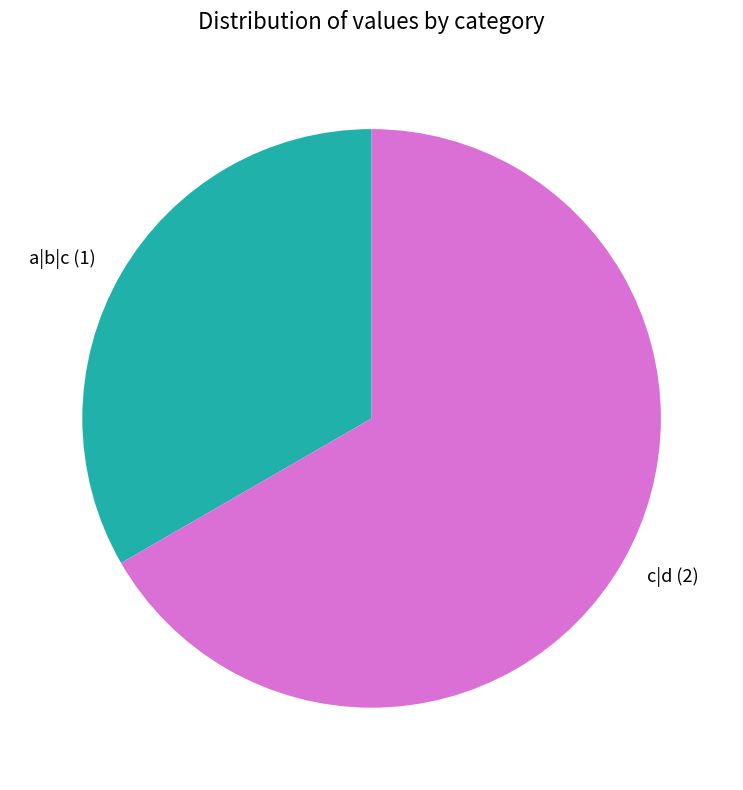

Rank the categories by value from highest to lowest.

c|d, a|b|c